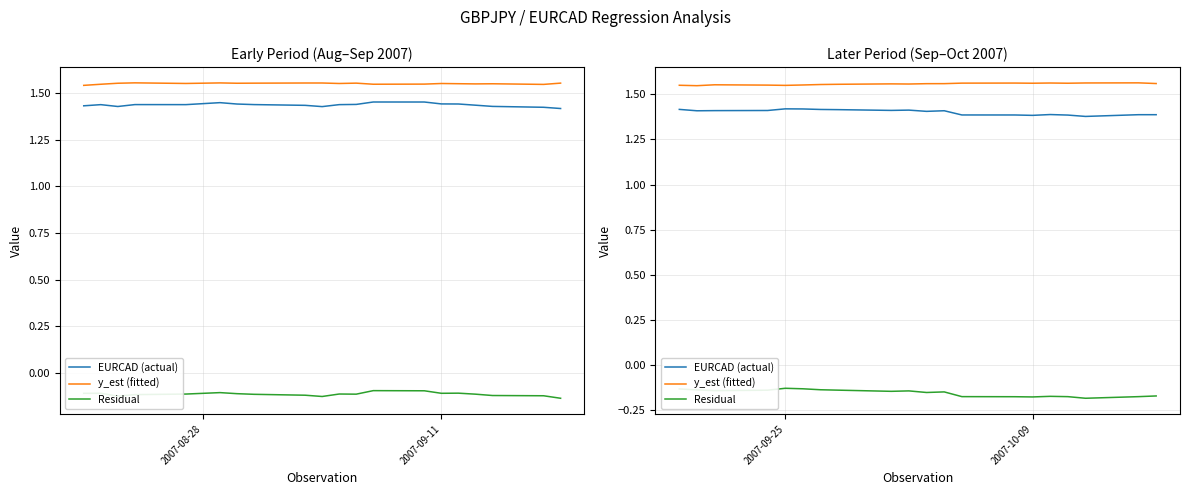

In Residual, how many points are lower than both neighbors (excluding endpoints)?

5